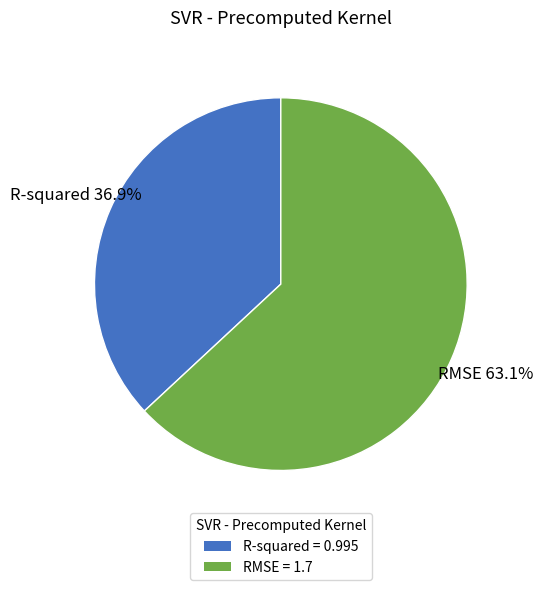

To the nearest percent, what portion does R-squared represent?

37%